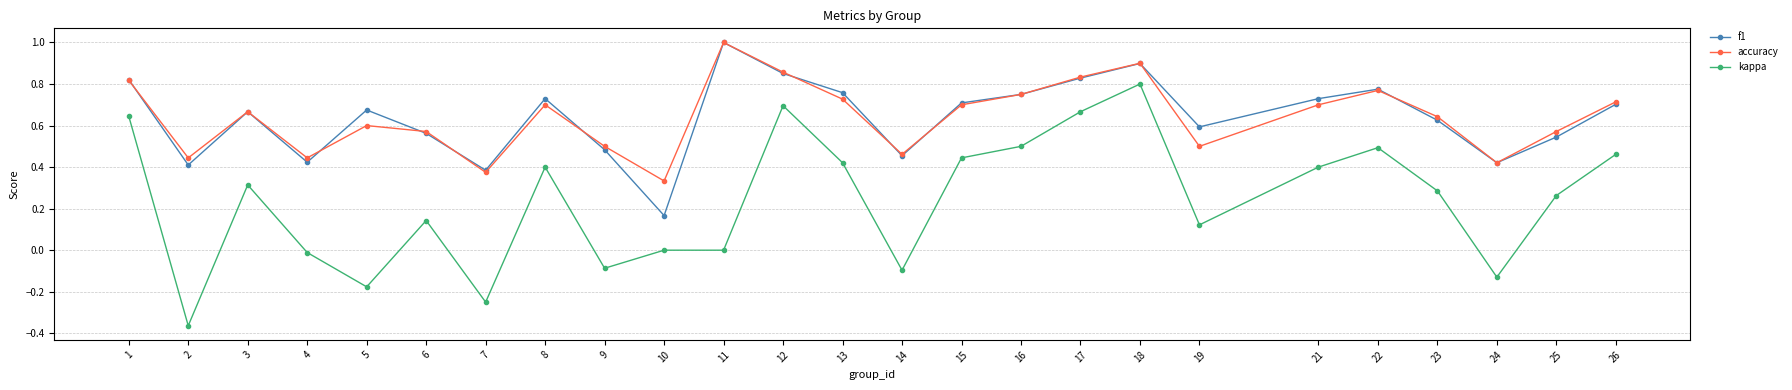

Which series has the largest range (max minus min)?

kappa